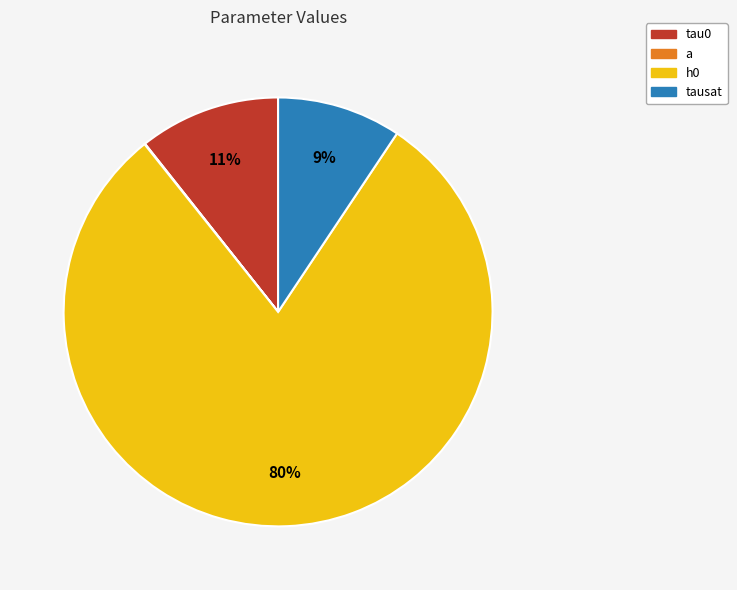

What percentage is the tausat slice, to the nearest percent?

9%